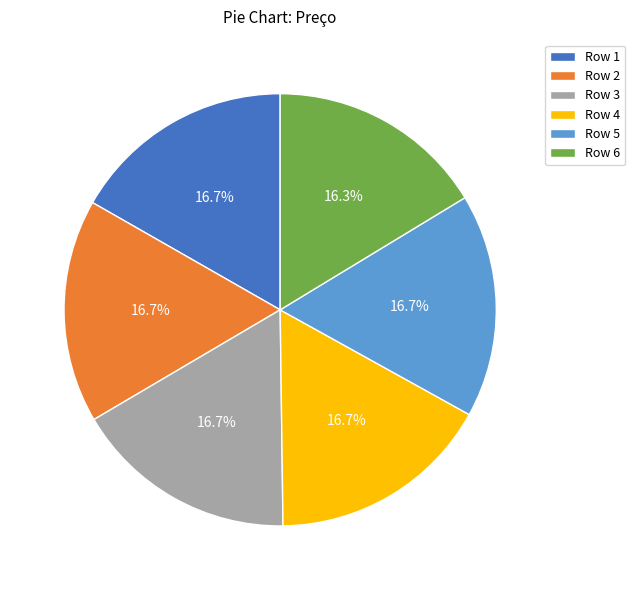

Is there any slice that represents more than half of the pie?

No